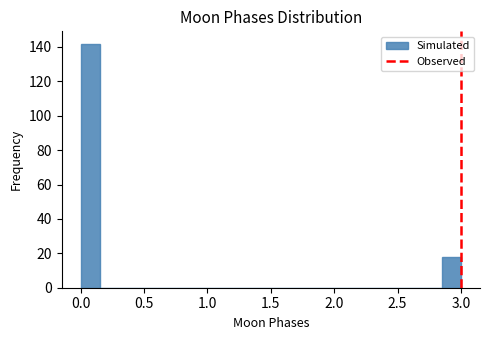

Read against the x-axis, roughly where is the centre of the tallest bar?

0.10